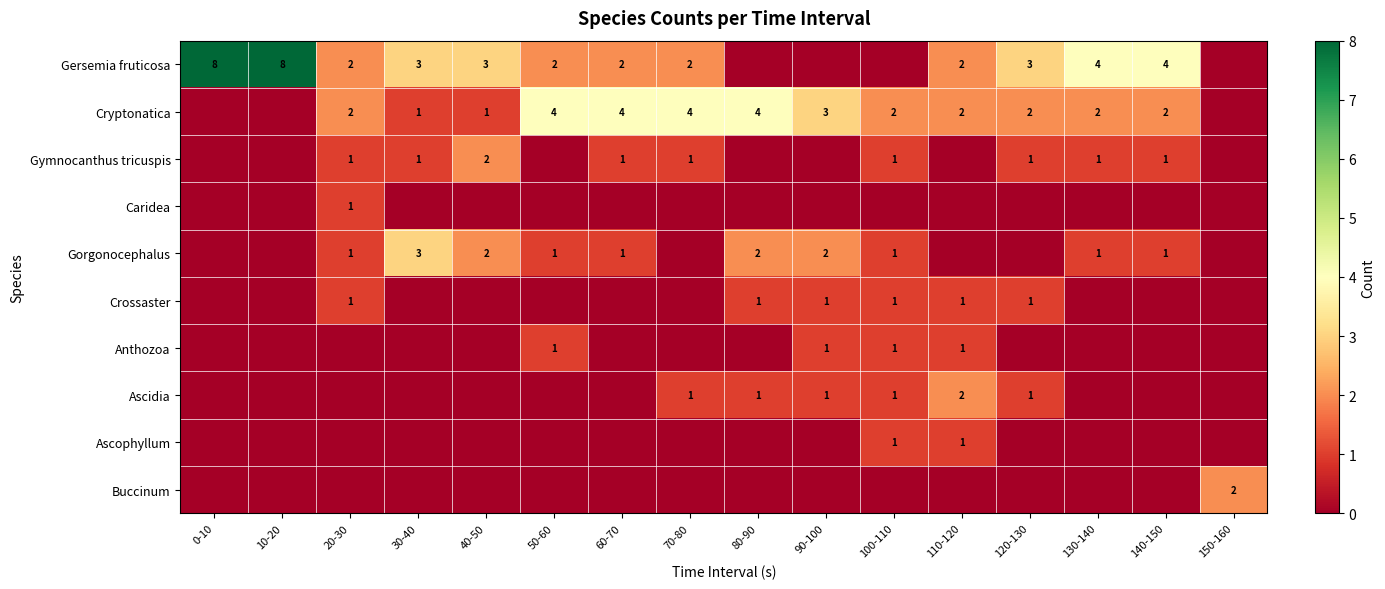

The value of Cryptonatica at 20-30 is 2. True or false?

True